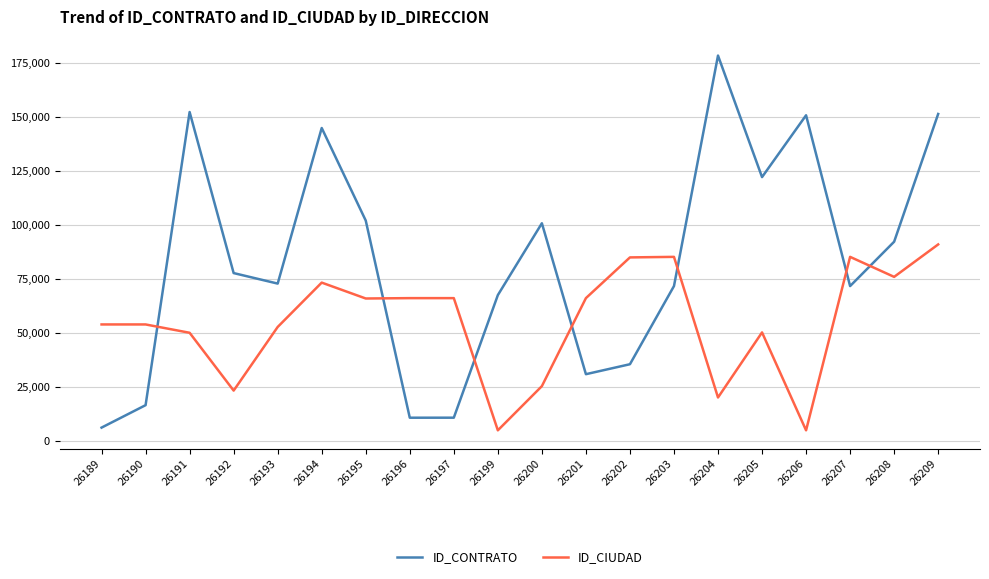

Which series has the widest spread of values?

ID_CONTRATO